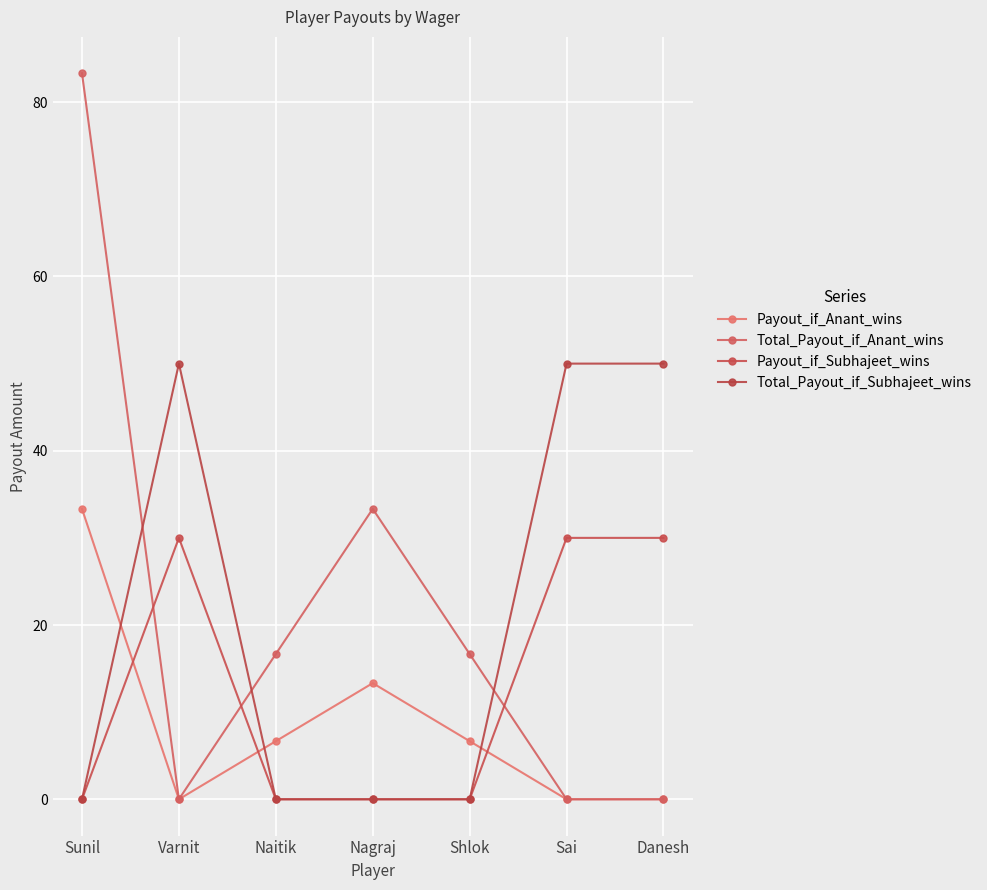

Reading left to right, list all the values displayed in this chart.

Payout_if_Anant_wins: Sunil=33.3	Varnit=0.0	Naitik=6.7	Nagraj=13.3	Shlok=6.7	Sai=0.0	Danesh=0.0
Total_Payout_if_Anant_wins: Sunil=83.3	Varnit=0.0	Naitik=16.7	Nagraj=33.3	Shlok=16.7	Sai=0.0	Danesh=0.0
Payout_if_Subhajeet_wins: Sunil=0.0	Varnit=30.0	Naitik=0.0	Nagraj=0.0	Shlok=0.0	Sai=30.0	Danesh=30.0
Total_Payout_if_Subhajeet_wins: Sunil=0.0	Varnit=50.0	Naitik=0.0	Nagraj=0.0	Shlok=0.0	Sai=50.0	Danesh=50.0